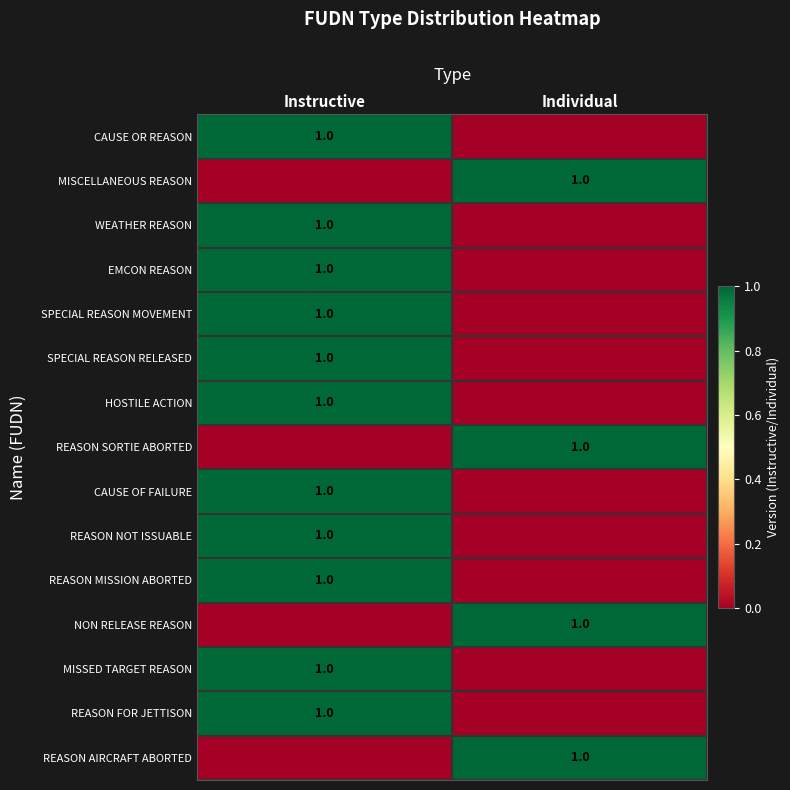

The value of WEATHER REASON at Instructive is 1. True or false?

True